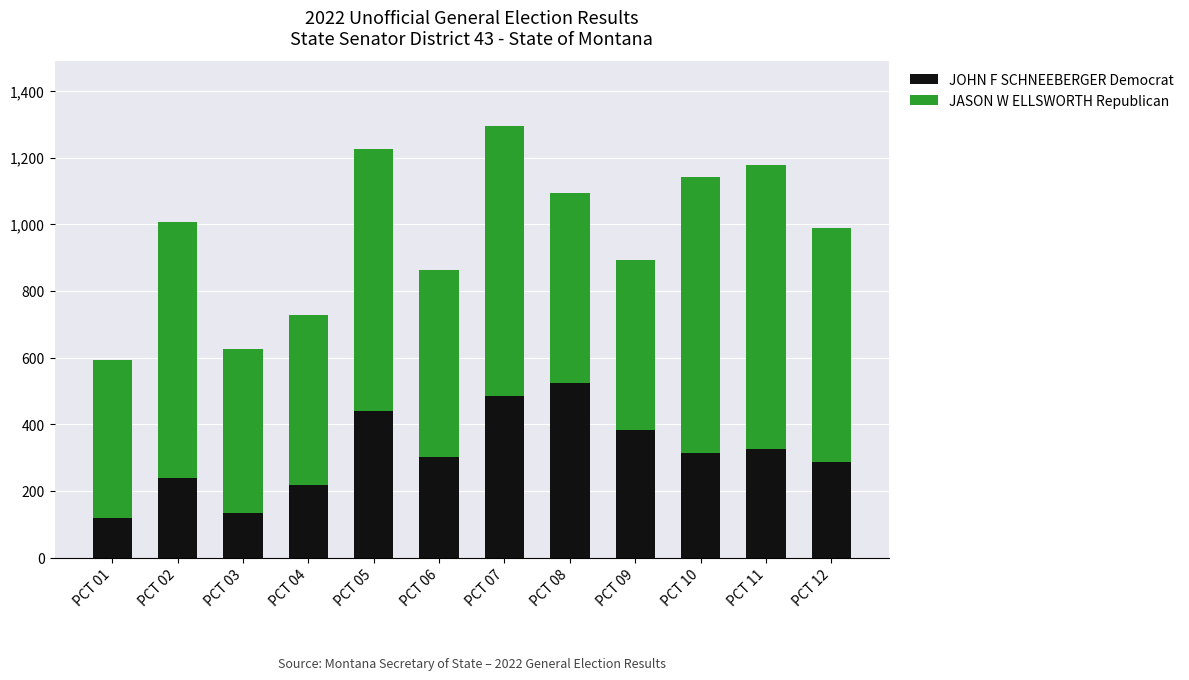

Which category has the highest value in the JOHN F SCHNEEBERGER Democrat series?

PCT 08